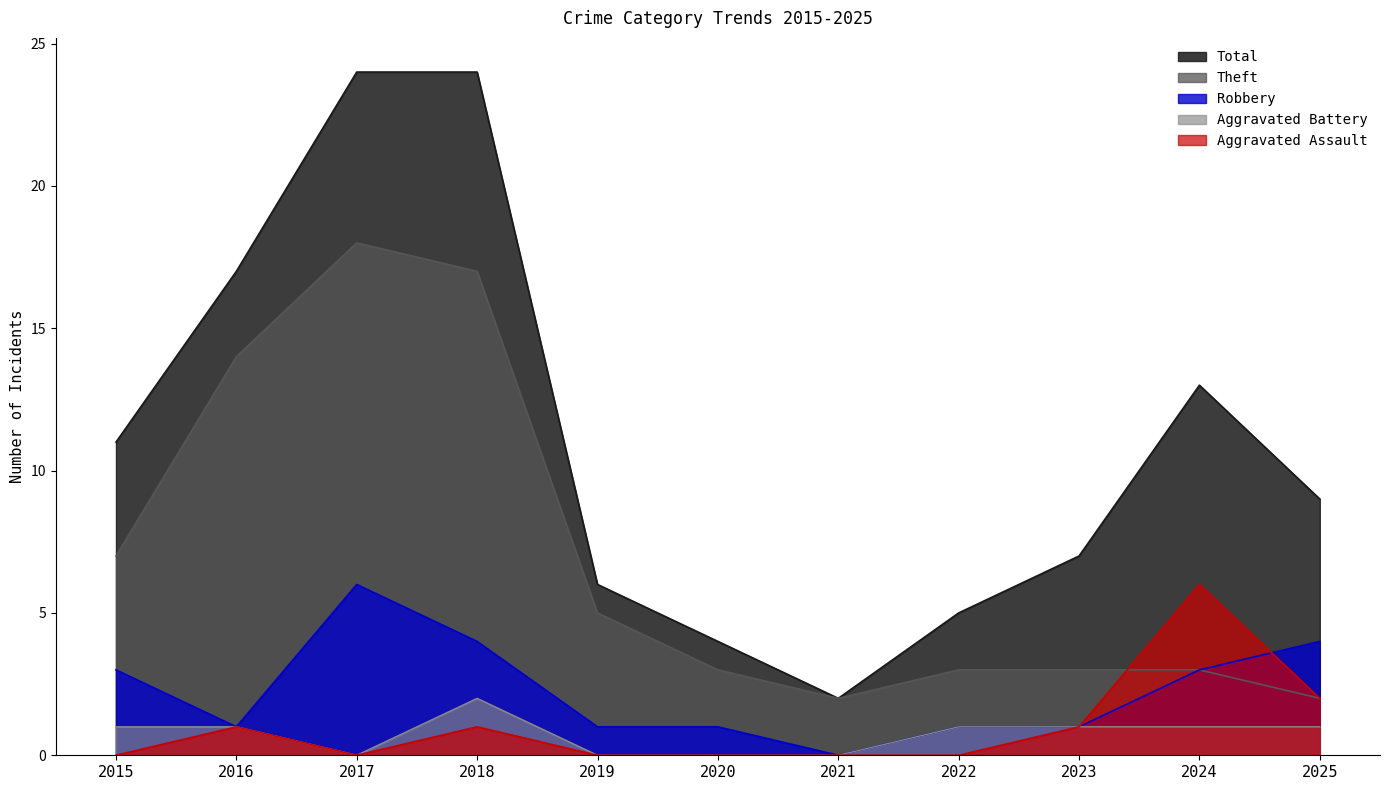

Reading left to right, transcribe all the data shown in this chart.

Aggravated Assault: 0	1	0	1	0	0	0	0	1	6	2
Aggravated Battery: 1	1	0	2	0	0	0	1	1	1	1
Robbery: 3	1	6	4	1	1	0	1	1	3	4
Theft: 7	14	18	17	5	3	2	3	3	3	2
Total: 11	17	24	24	6	4	2	5	7	13	9